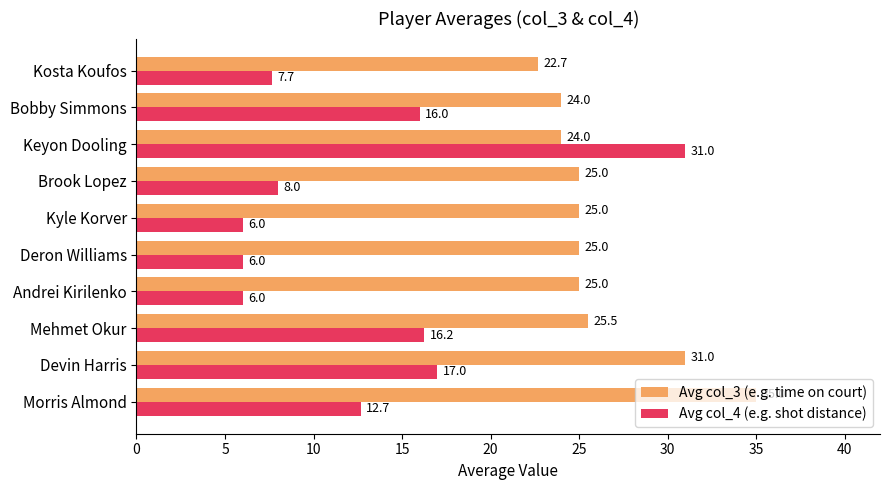

Which series has the widest spread of values?

Avg col_4 (e.g. shot distance)